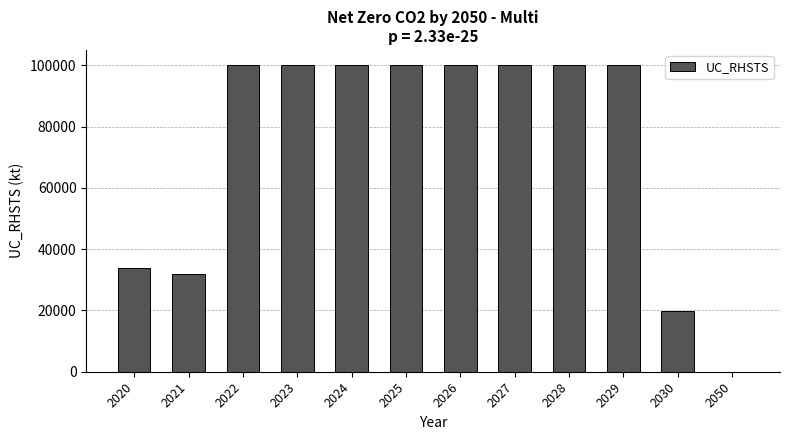

What is the sum of all values?

885544